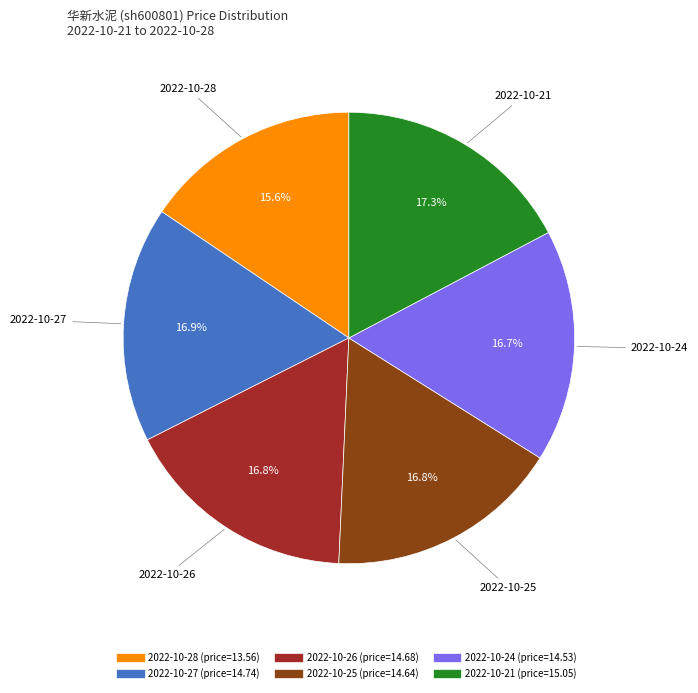

Between 2022-10-21 and 2022-10-24, which is larger?

2022-10-21